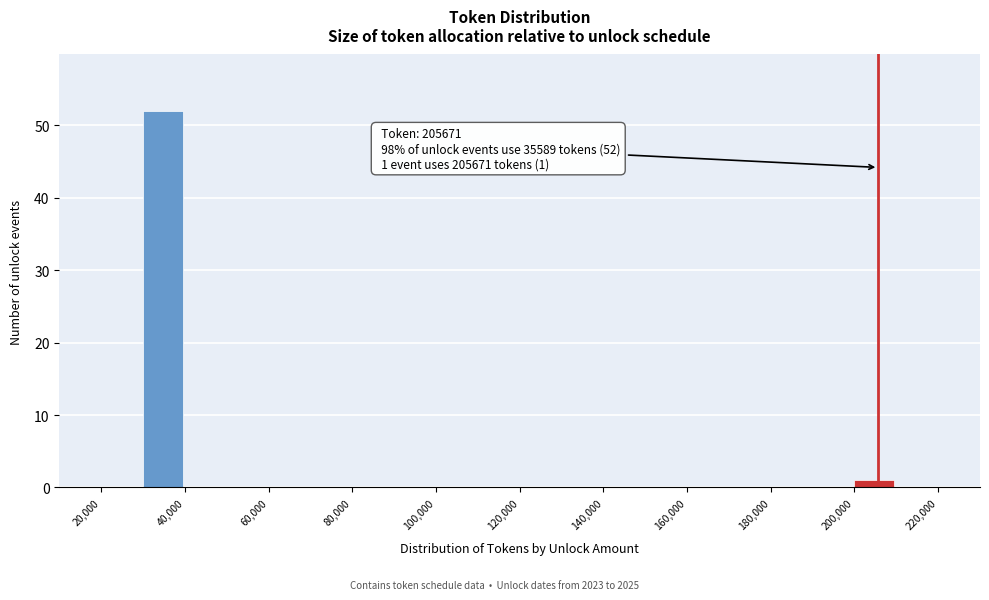

Which range on the x-axis has the tallest bar?

30000 to 40000